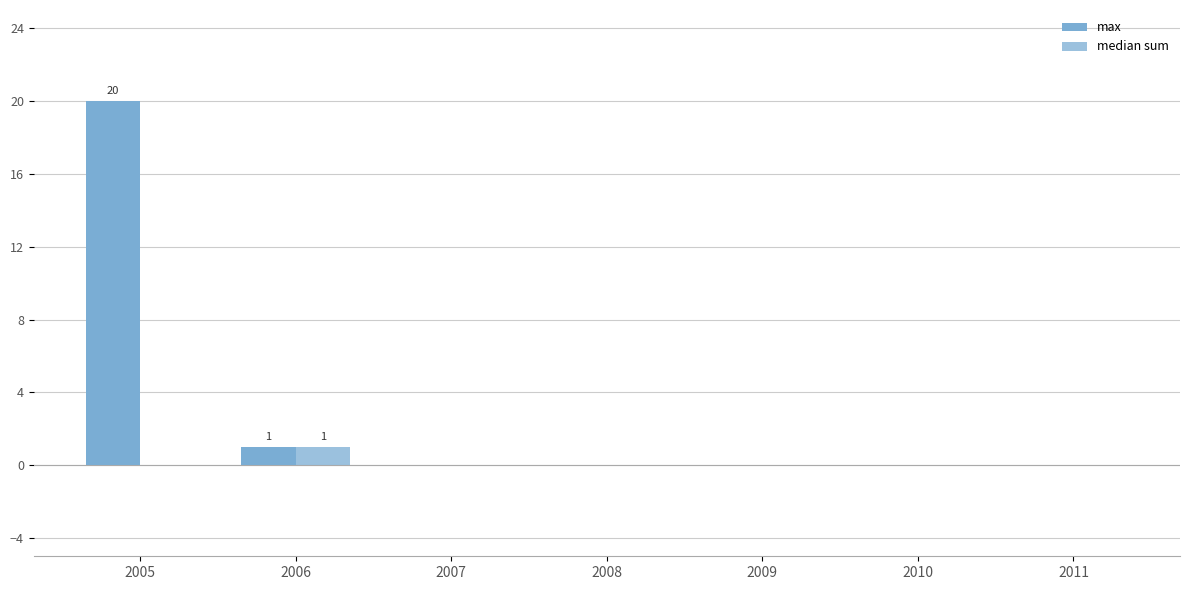

How many categories are shown in the chart?

7